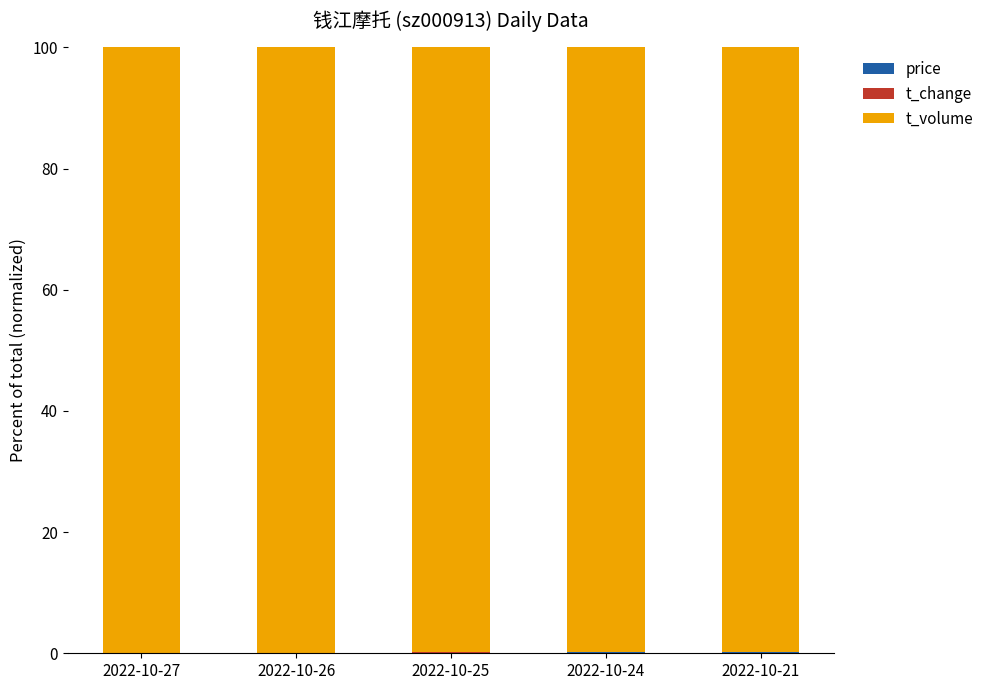

Does the chart contain stacked bars?

Yes